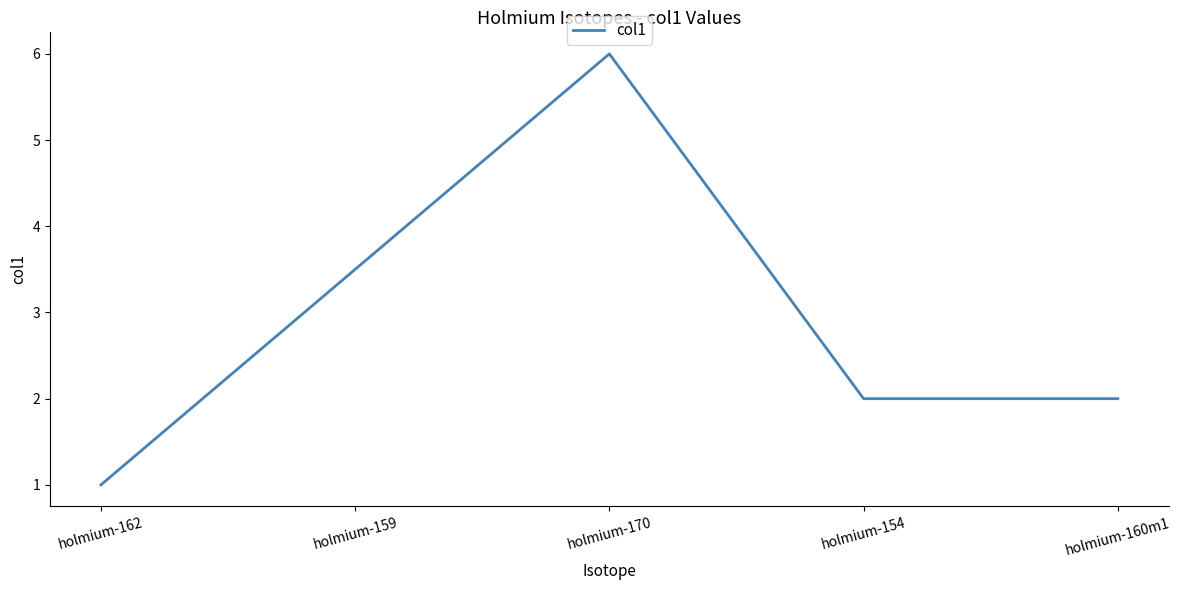

What is the difference between the second highest and second lowest values?

1.5